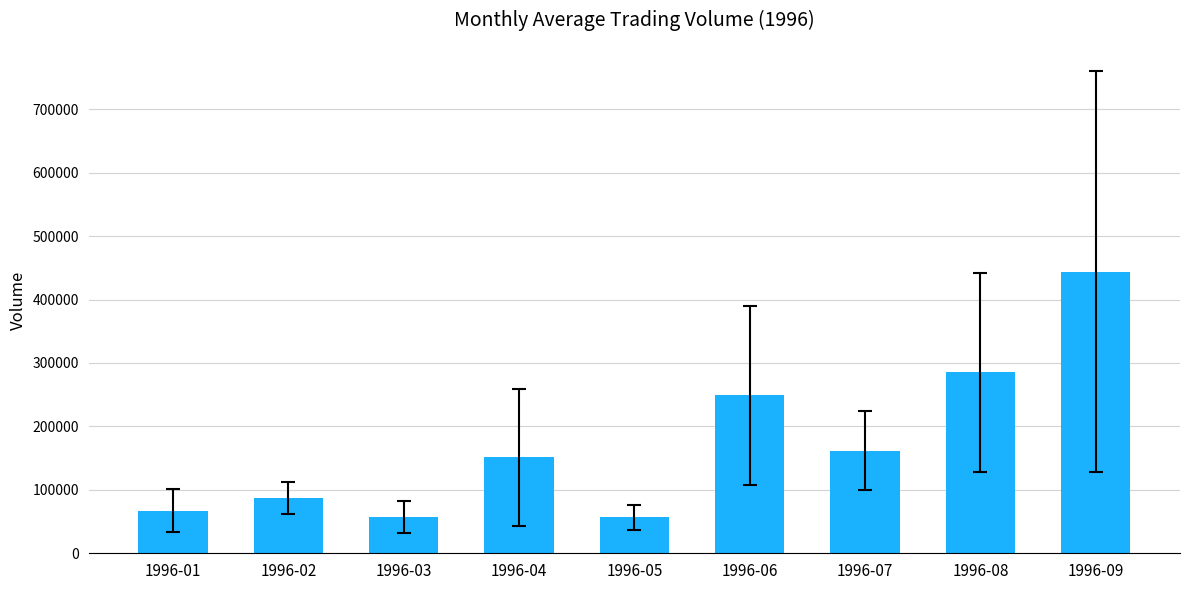

Does the chart contain any negative values?

No